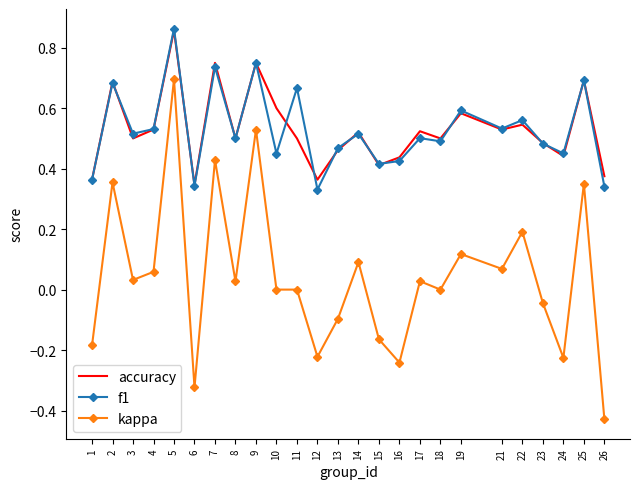

At which label is accuracy closest to 0?

6